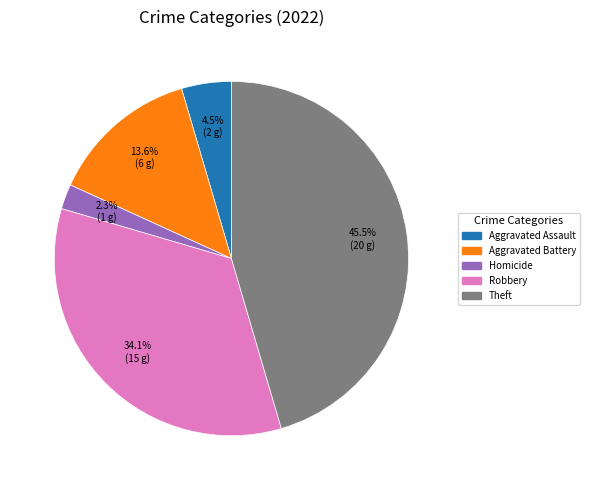

Is there any slice that represents more than half of the pie?

No